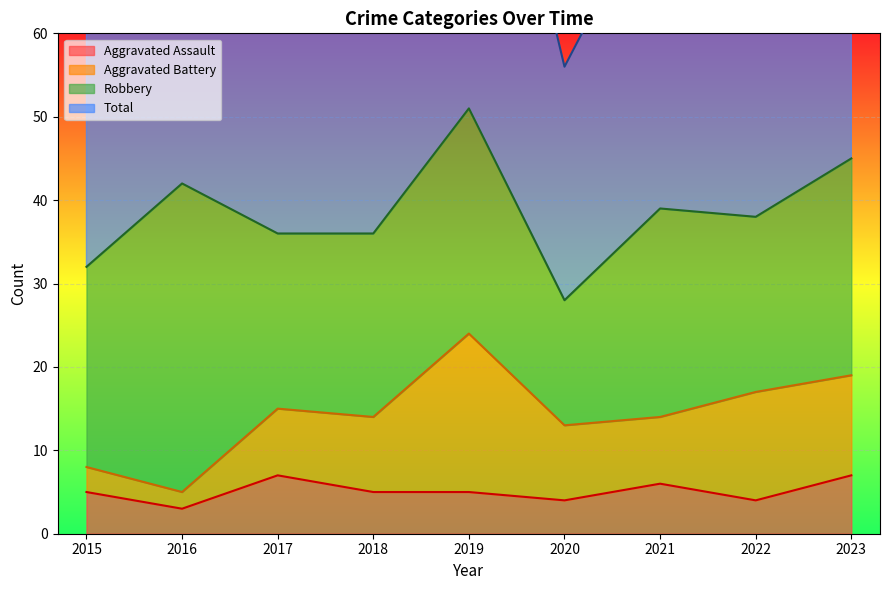

At how many categories does at least one series exceed 45?

9